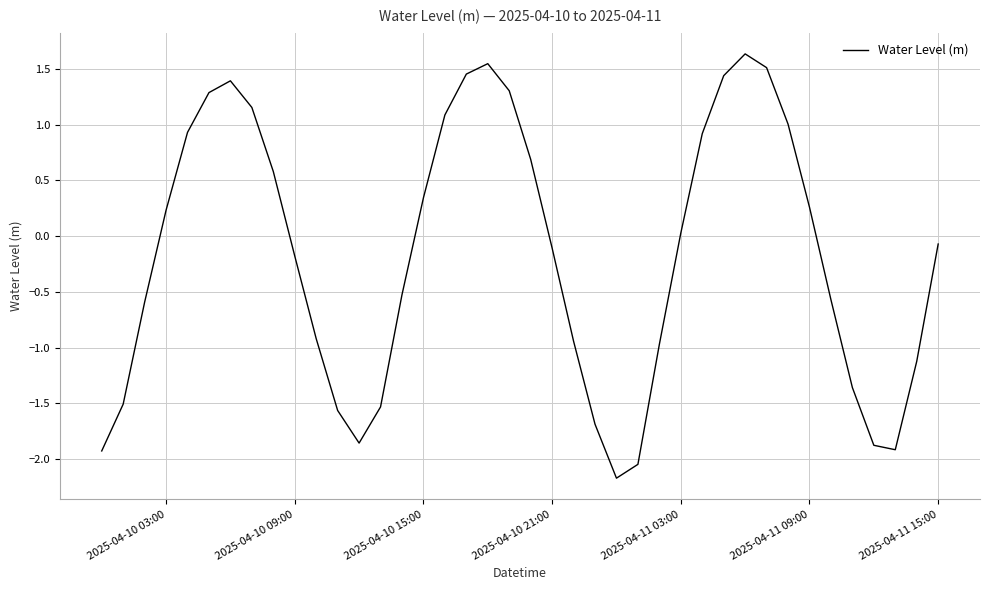

What is the minimum value shown in the chart?

-2.2